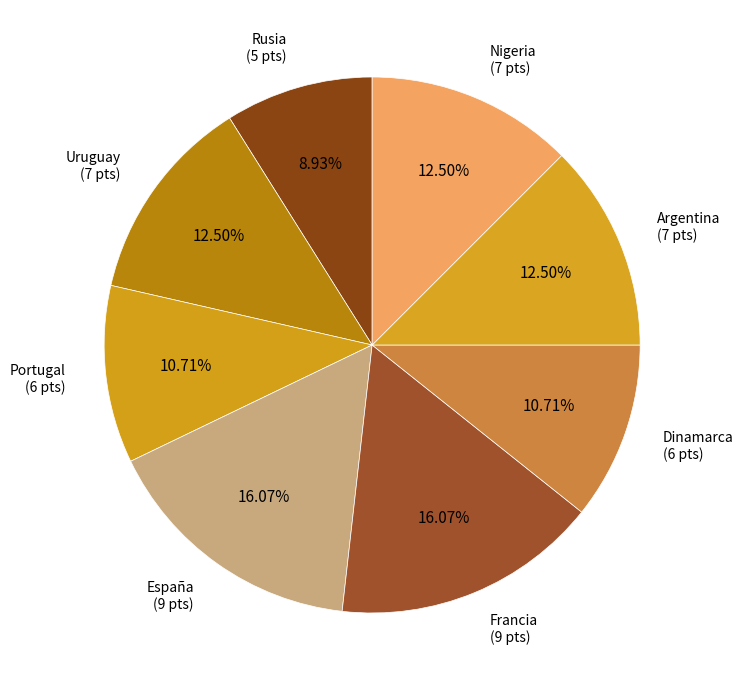

How many slices are in this pie chart?

8